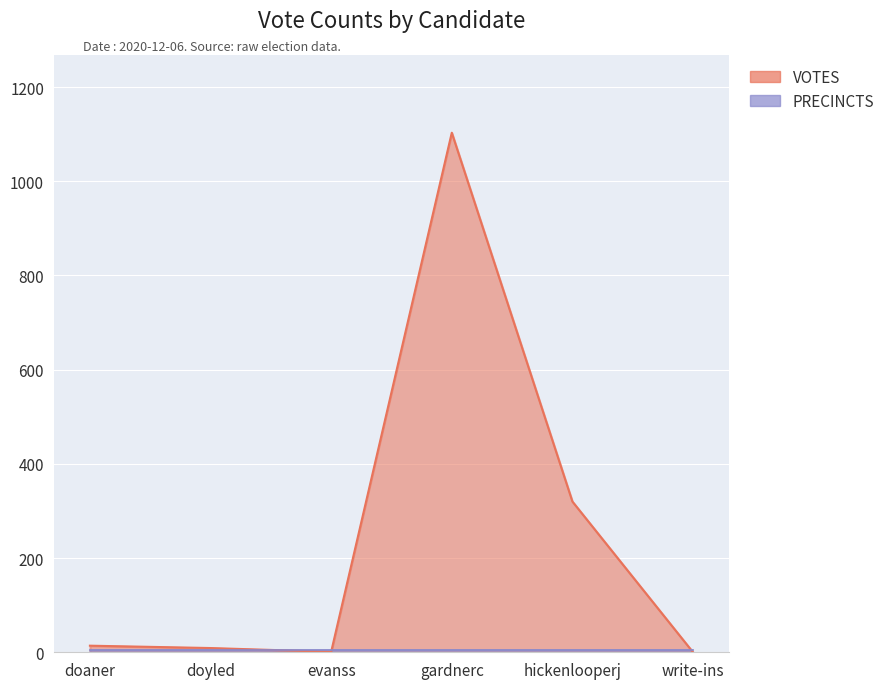

Which label corresponds to the smallest value in the chart?

write-ins